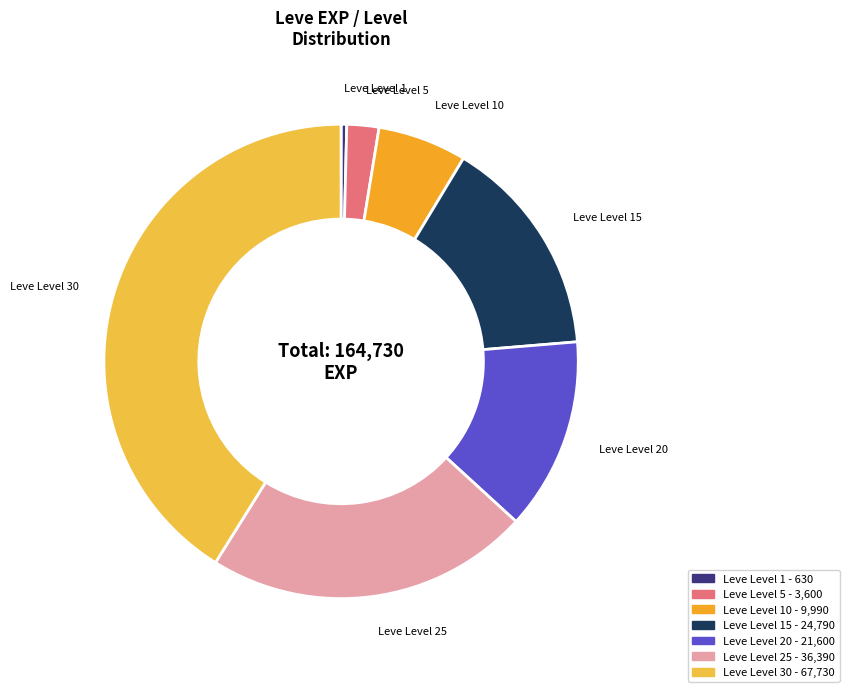

How many slices are in this pie chart?

7